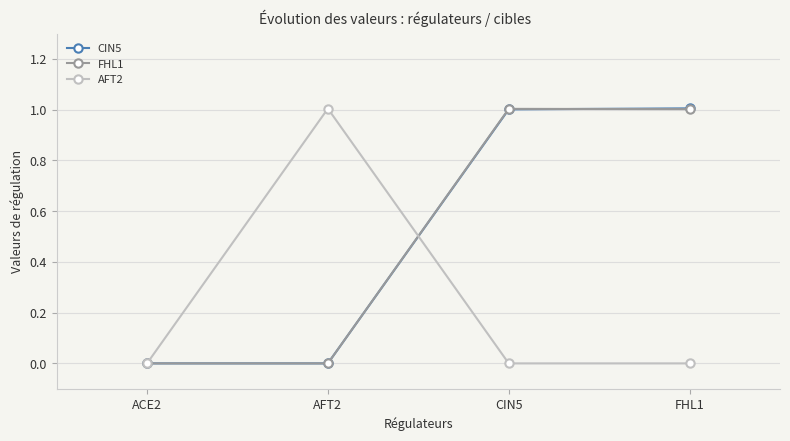

Reading right to left, what are all the values shown in this chart?

CIN5: 1.0	1.0	0.0	0.0
FHL1: 1.0	1.0	0.0	0.0
AFT2: 0.0	0.0	1.0	0.0